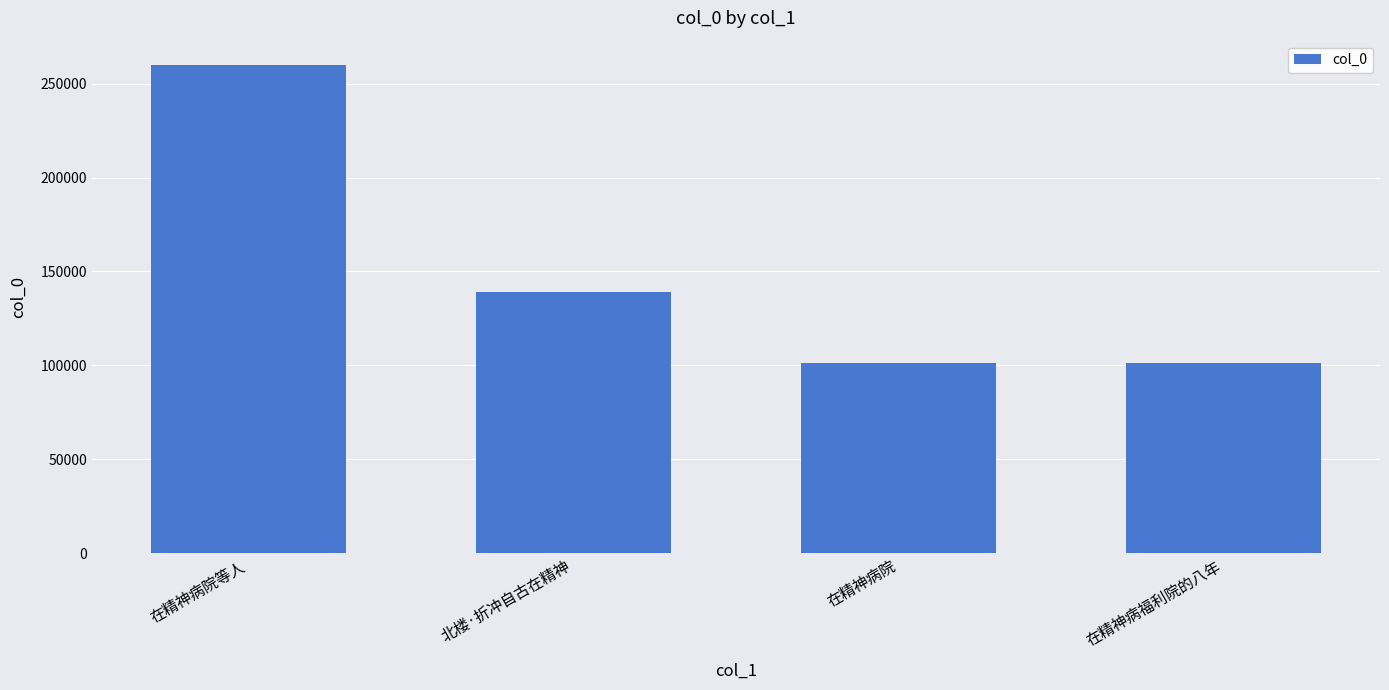

Read the value at 在精神病院.

101324